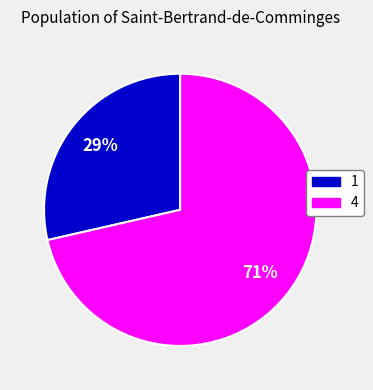

Does 4 represent more than half of the total?

Yes